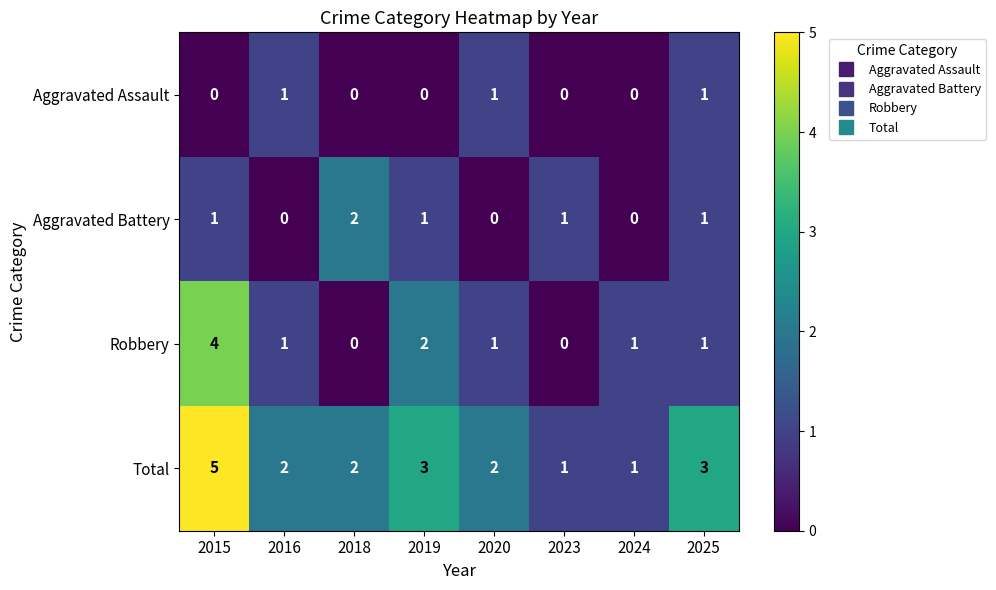

How many series are shown in this chart?

4